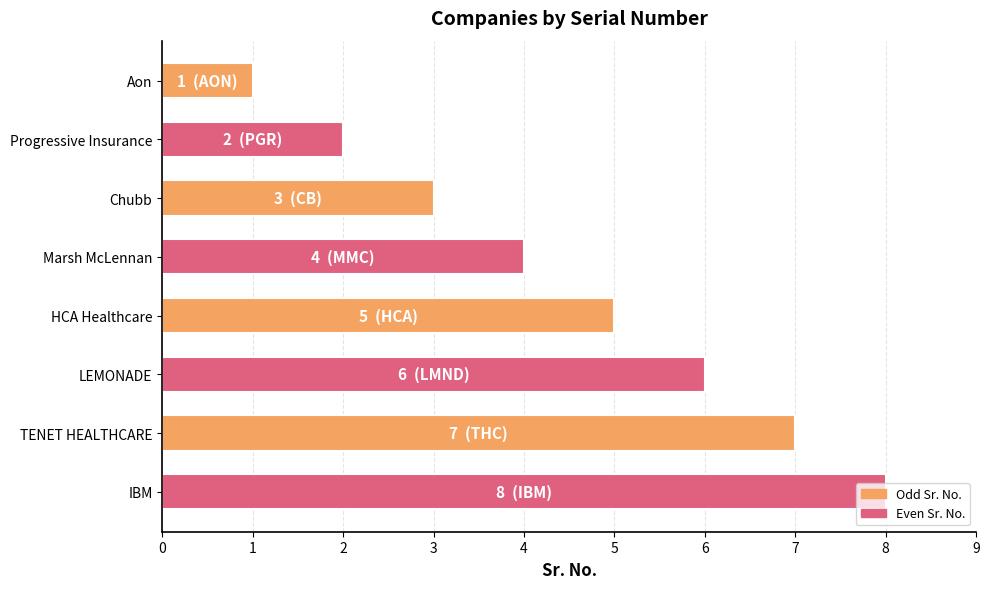

The value at IBM is 8. True or false?

True